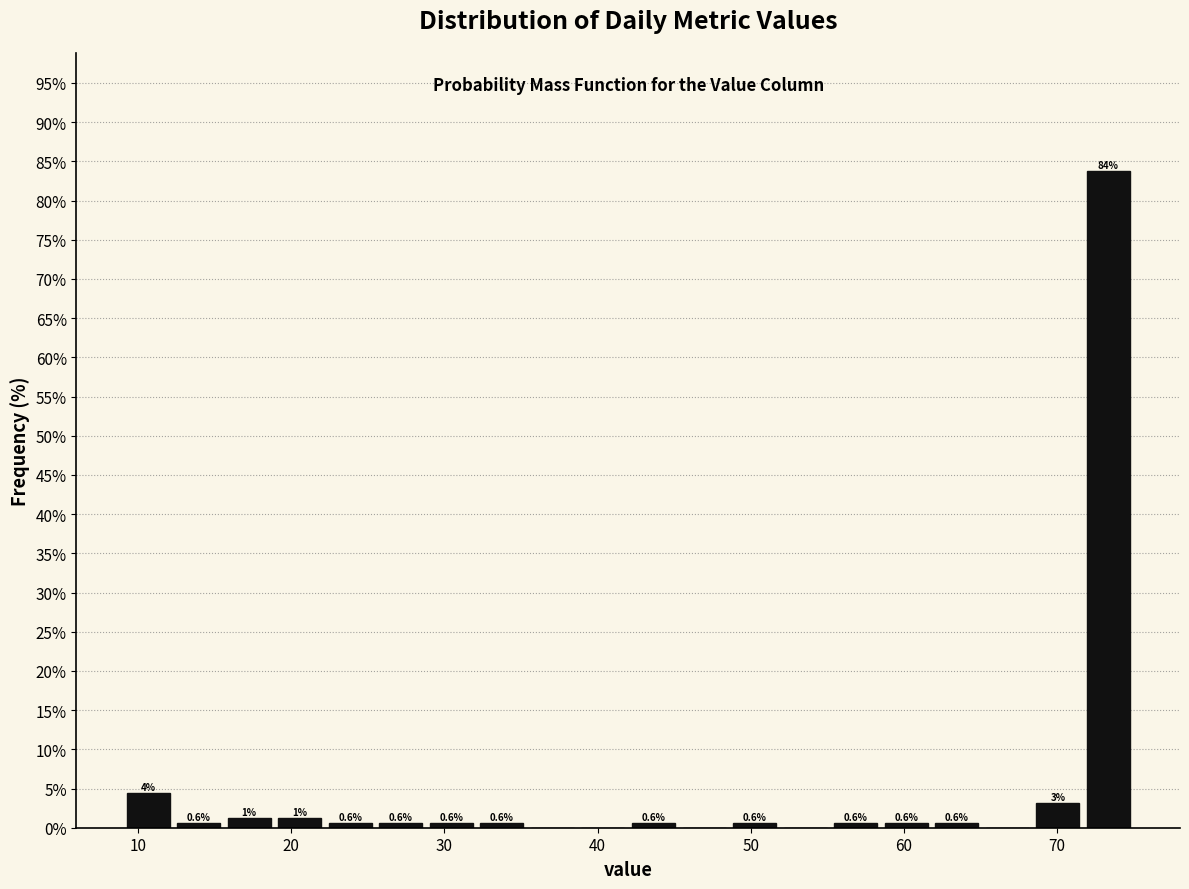

Read against the x-axis, roughly where is the centre of the tallest bar?

73